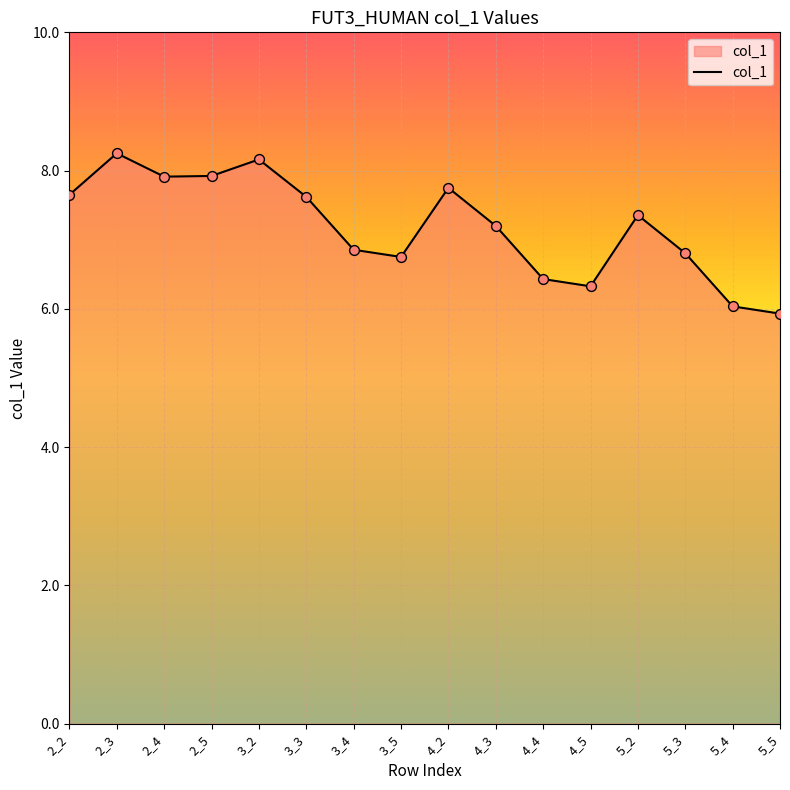

Between 5_4 and 4_2, which is larger?

4_2